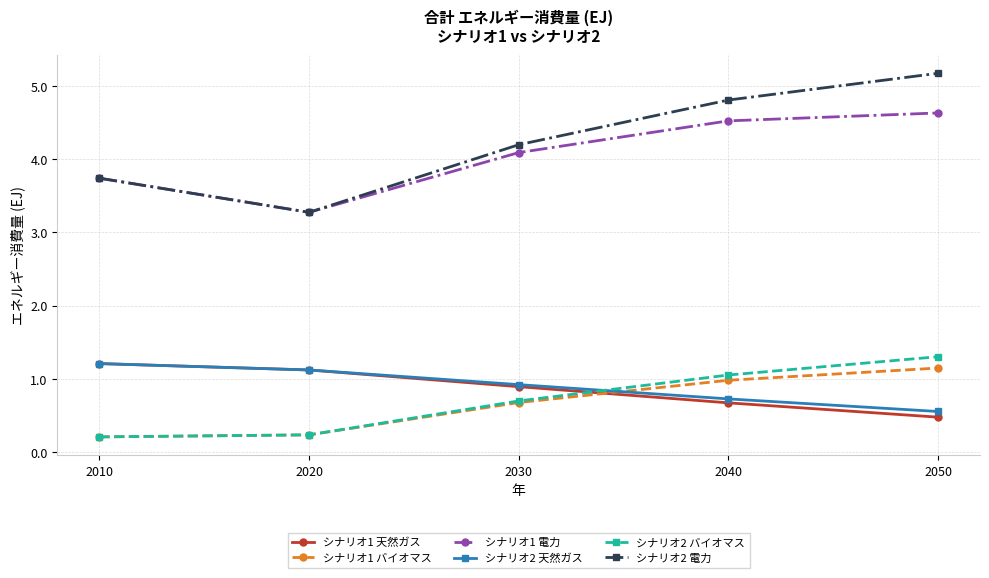

What is the value of the シナリオ2 バイオマス point at the 2nd from the left?

0.2